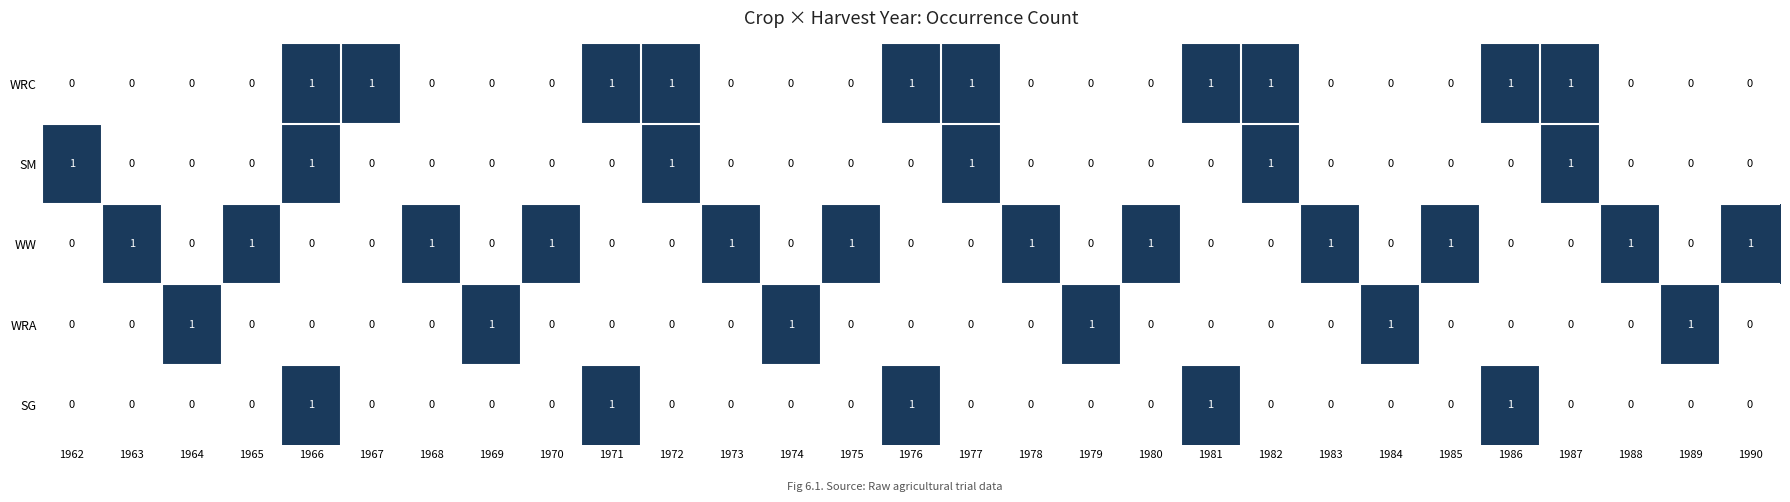

Count the SG values in the range 0 to 1.

29